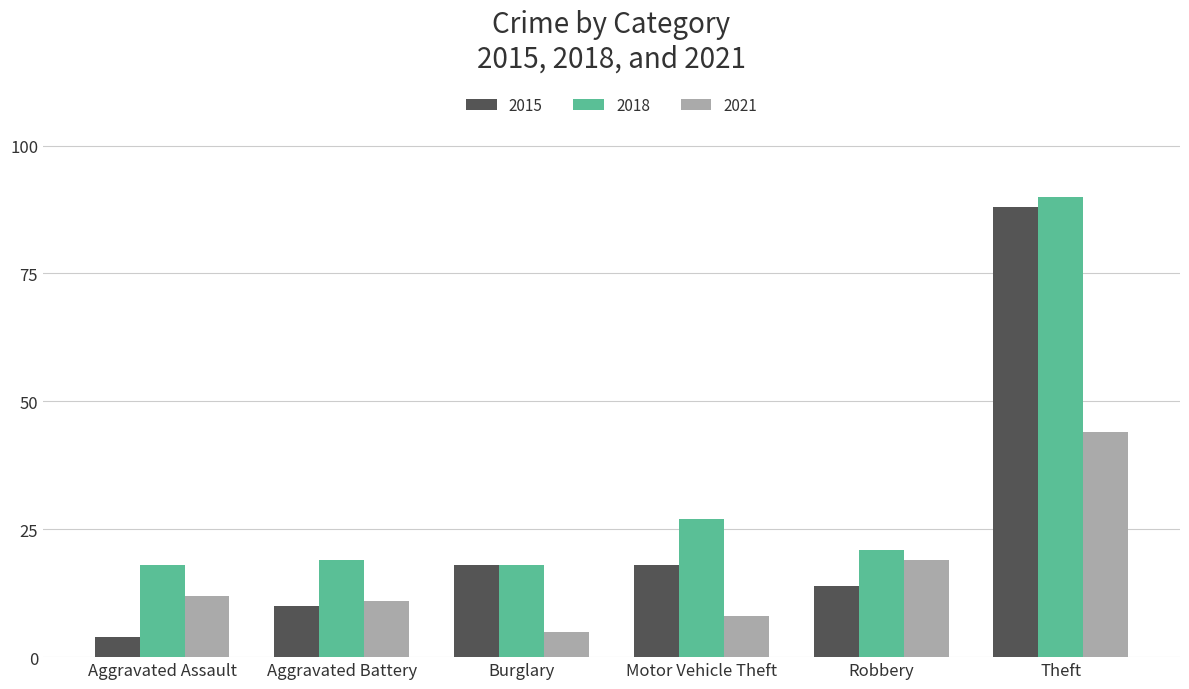

The 2015 series shows 9 at Burglary. True or false?

False